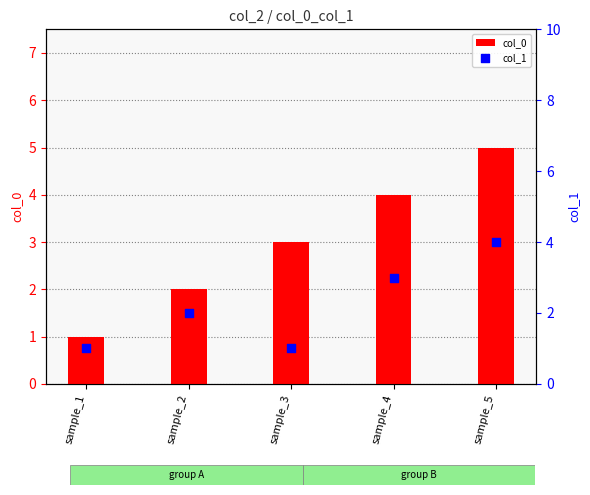

Which series has the largest Y range (max minus min)?

col_0